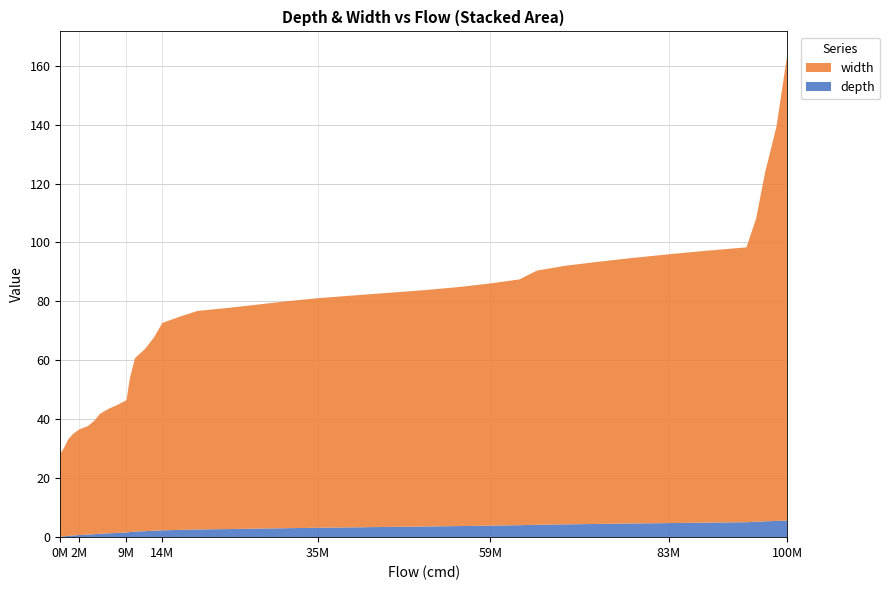

Reading left to right, what are all the values shown in this chart?

depth: 0.0	0.1	0.3	0.4	0.6	0.7	0.9	1.0	1.2	1.3	1.4	1.6	1.7	1.9	2.0	2.2	2.3	2.5	2.6	2.8	2.9	3.0	3.2	3.3	3.5	3.6	3.8	3.9	4.1	4.2	4.3	4.5	4.6	4.8	4.9	5.1	5.2	5.4	5.5	5.7
width: 0.0	28.2	30.2	32.7	34.5	35.9	36.9	38.5	40.7	42.2	43.5	44.9	52.3	58.9	61.8	65.5	70.4	72.3	74.2	75.0	76.0	77.0	77.9	78.7	79.4	80.2	81.1	82.2	83.4	86.3	87.7	89.0	90.1	91.2	92.3	93.3	102.9	118.4	133.8	157.8